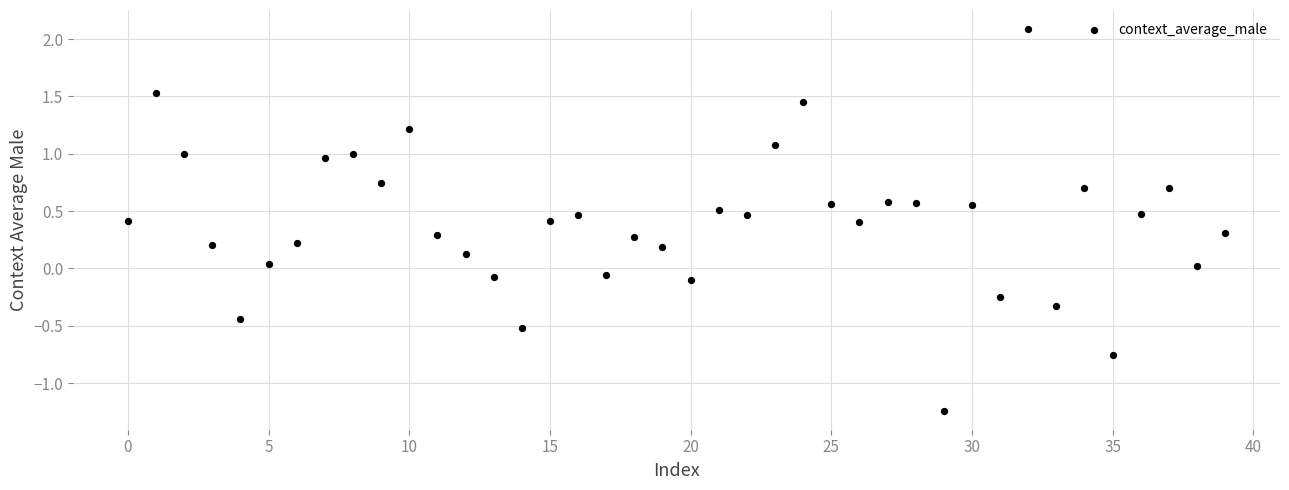

What is the range of Y values (max minus min)?

3.3